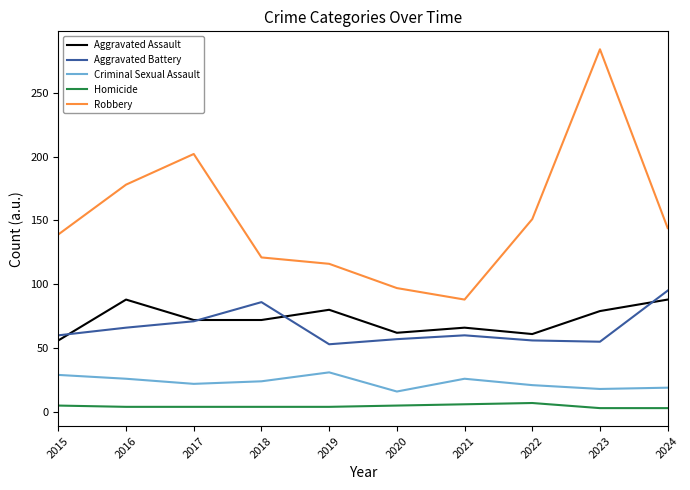

Is the value of Robbery at 2015 greater than the value of Homicide at 2018?

Yes